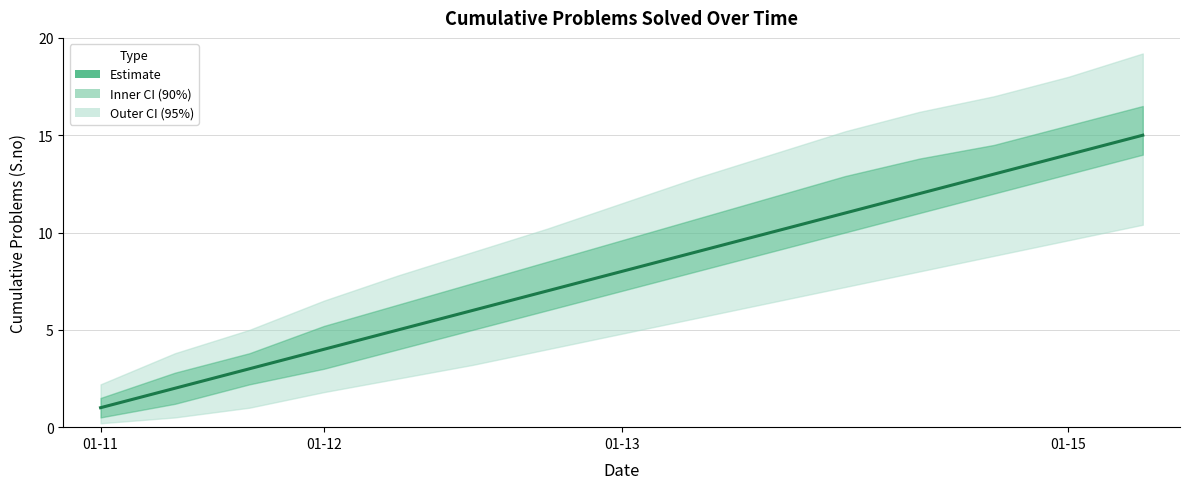

What is the minimum value shown in the chart?

1